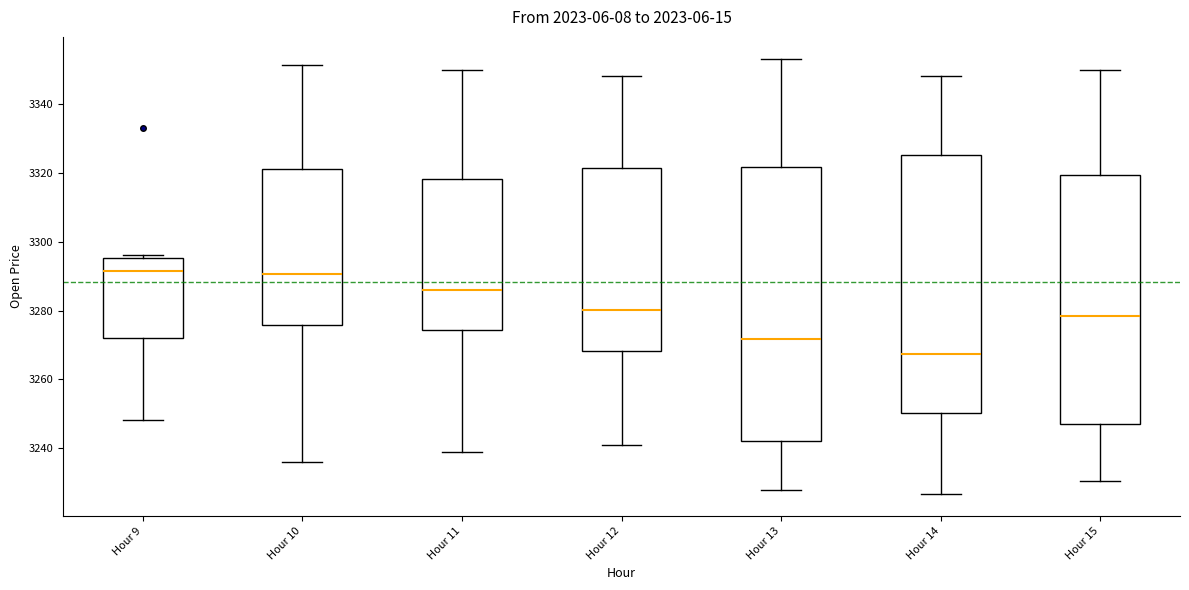

Which box is the tallest, from its lower edge to its upper edge?

Hour 13